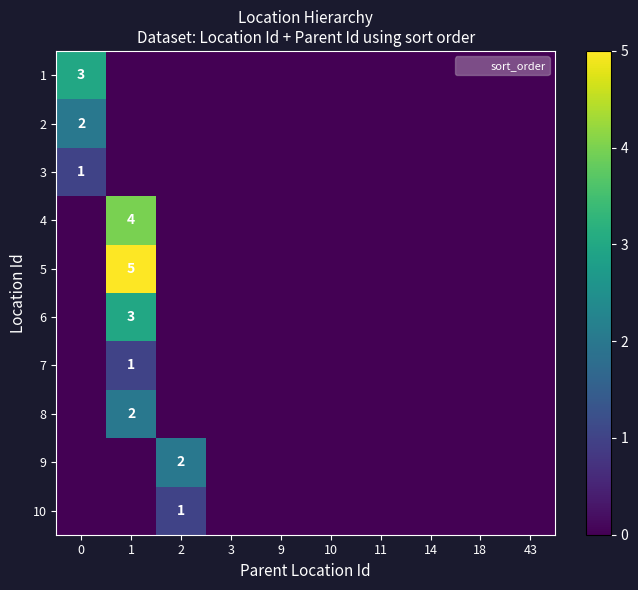

The value of 10 at 10 is 0. True or false?

False